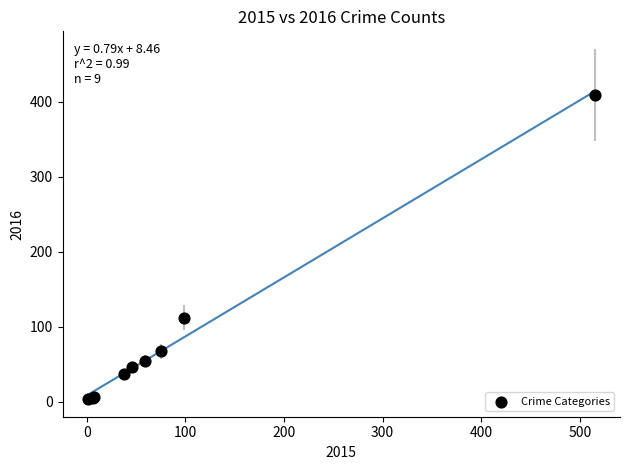

What Y value in the scatter plot is closest to 206?

112